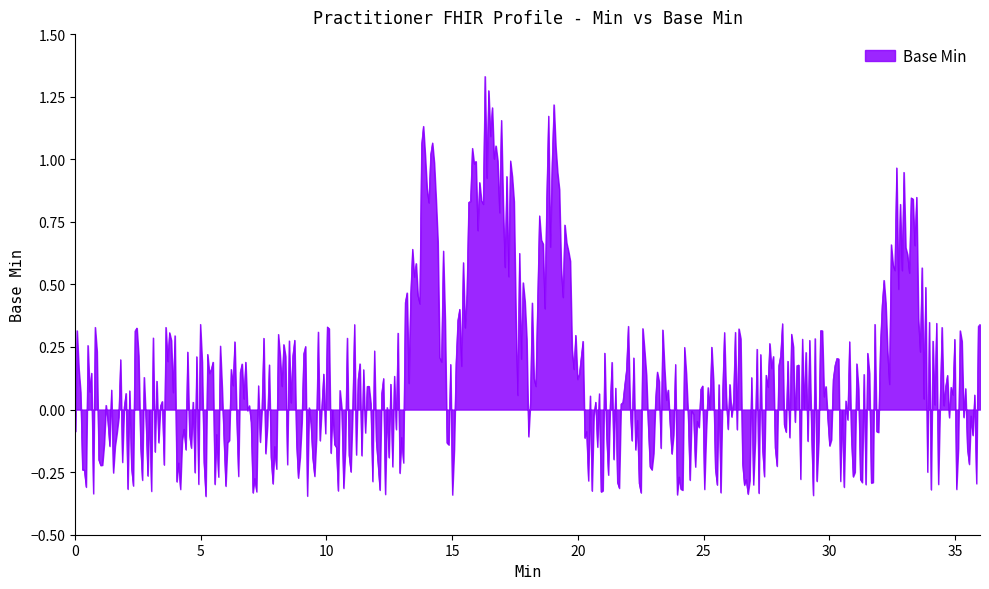

What is the difference between the maximum and minimum values?

1.7